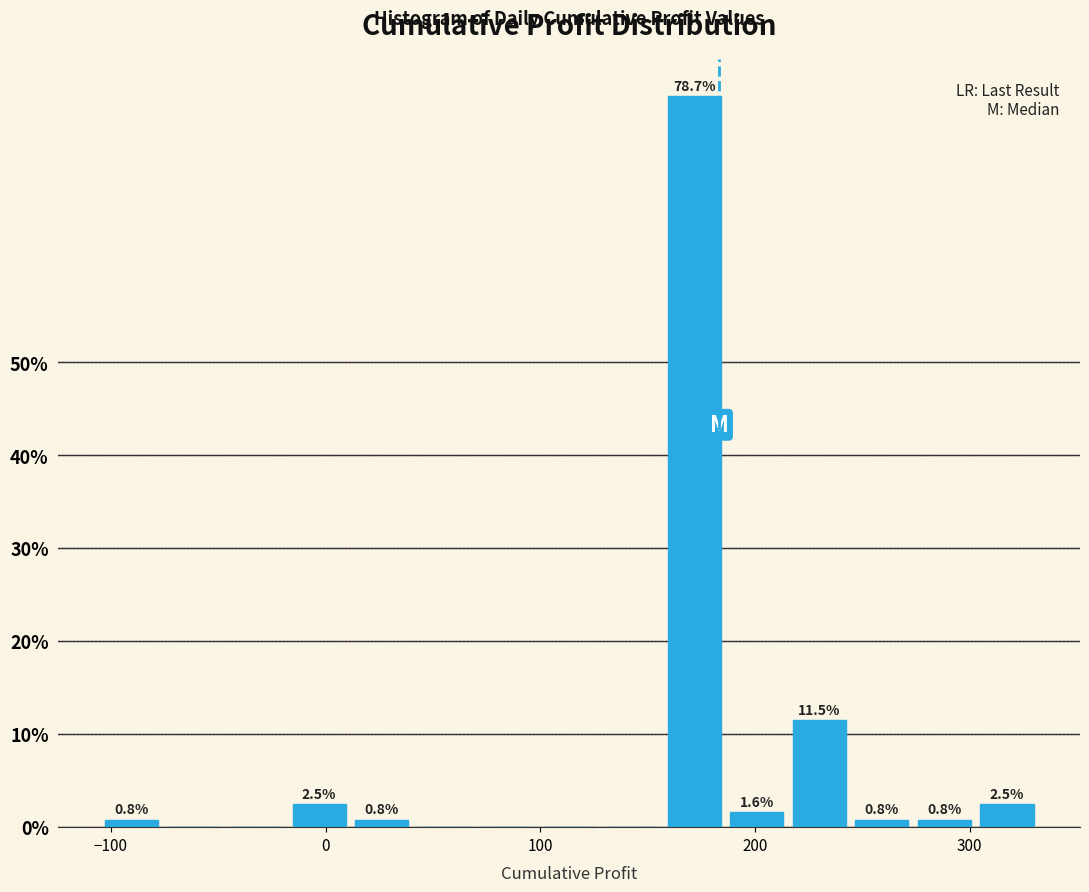

Around what value on the x-axis is the tallest bar? Give the approximate position of its centre, as read against the axis.

170